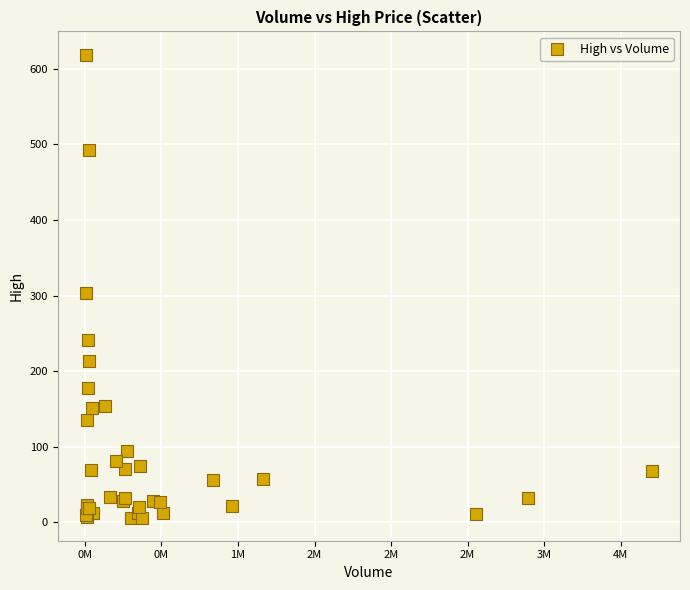

What Y value in the scatter plot is closest to 312?

303.8